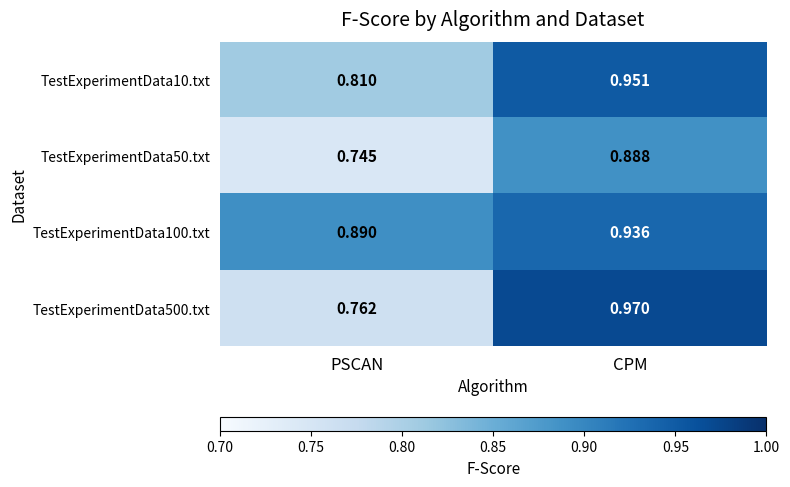

Rank the categories by TestExperimentData100.txt value from highest to lowest.

CPM, PSCAN